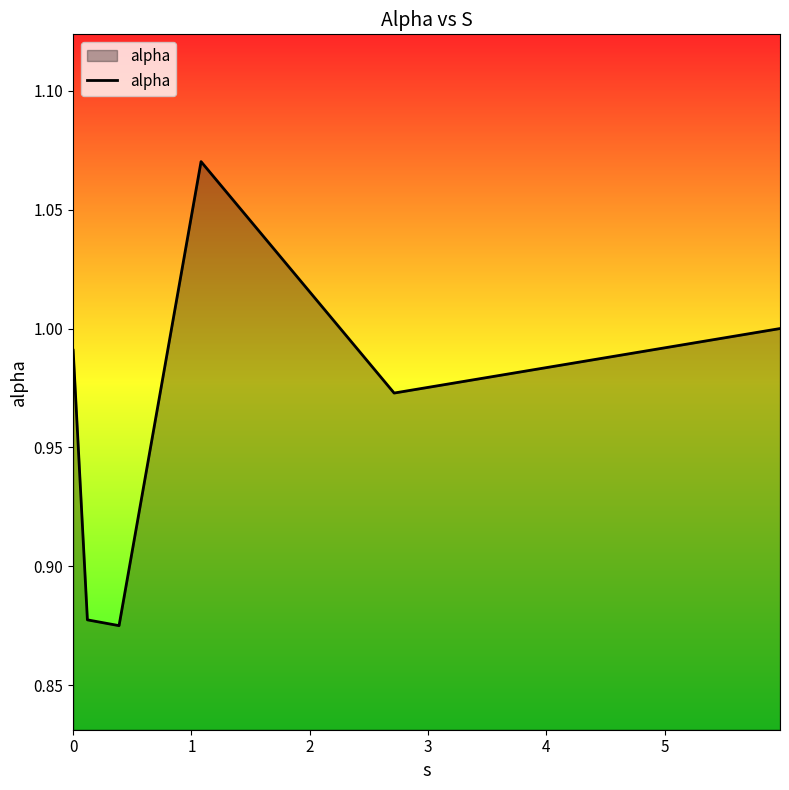

How many interior local valleys (lower than both neighbors) does the data have?

2